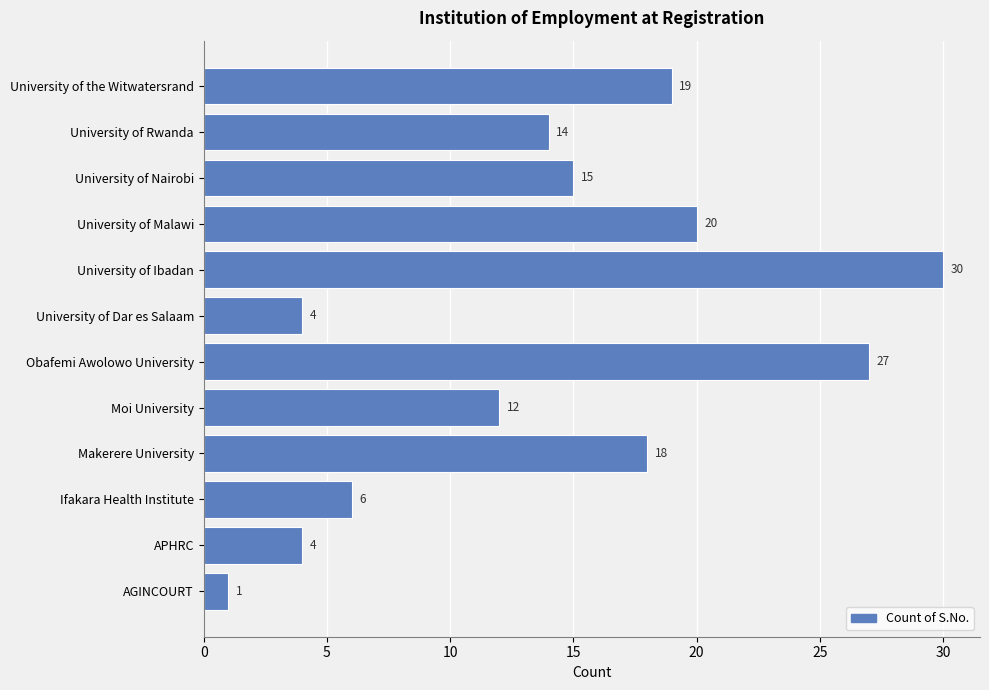

What is the difference between the maximum and minimum values?

29